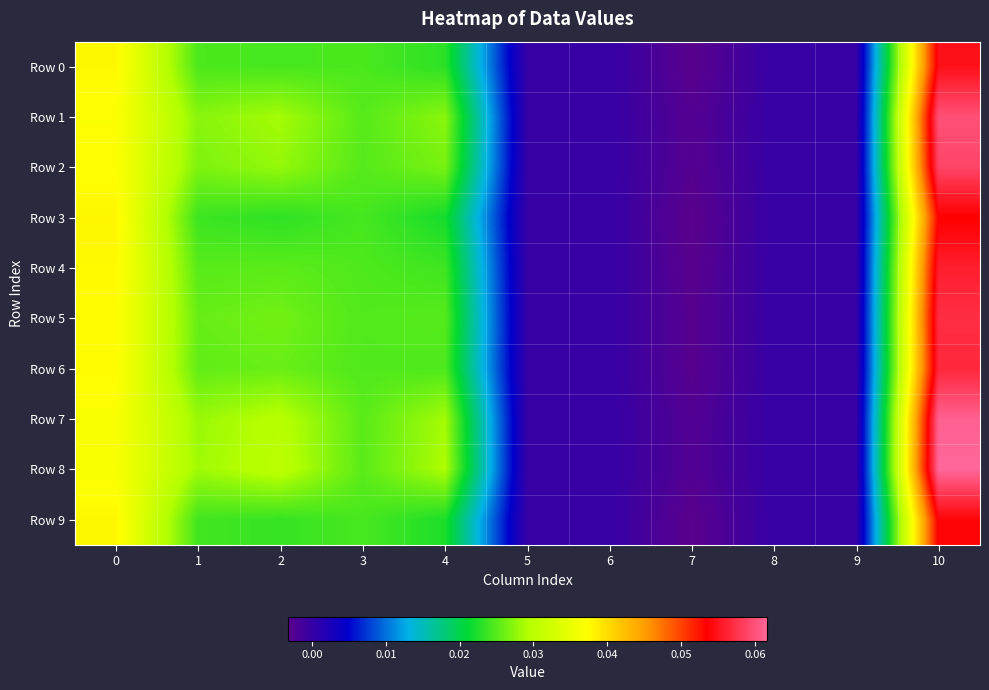

How many series are shown in this chart?

10